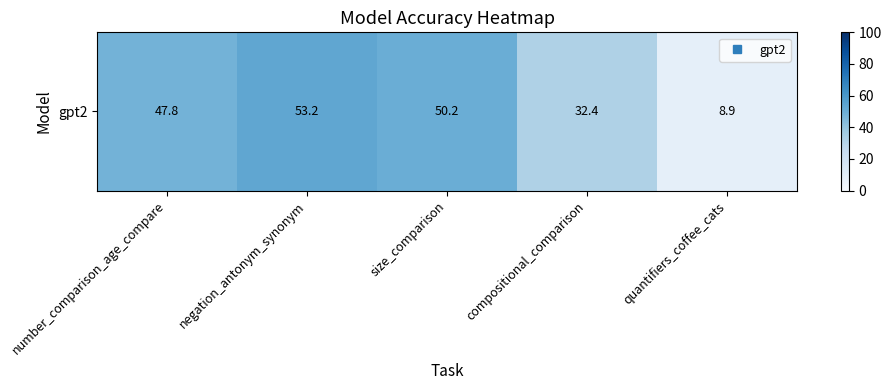

What is the approximate value at size_comparison?

50.2